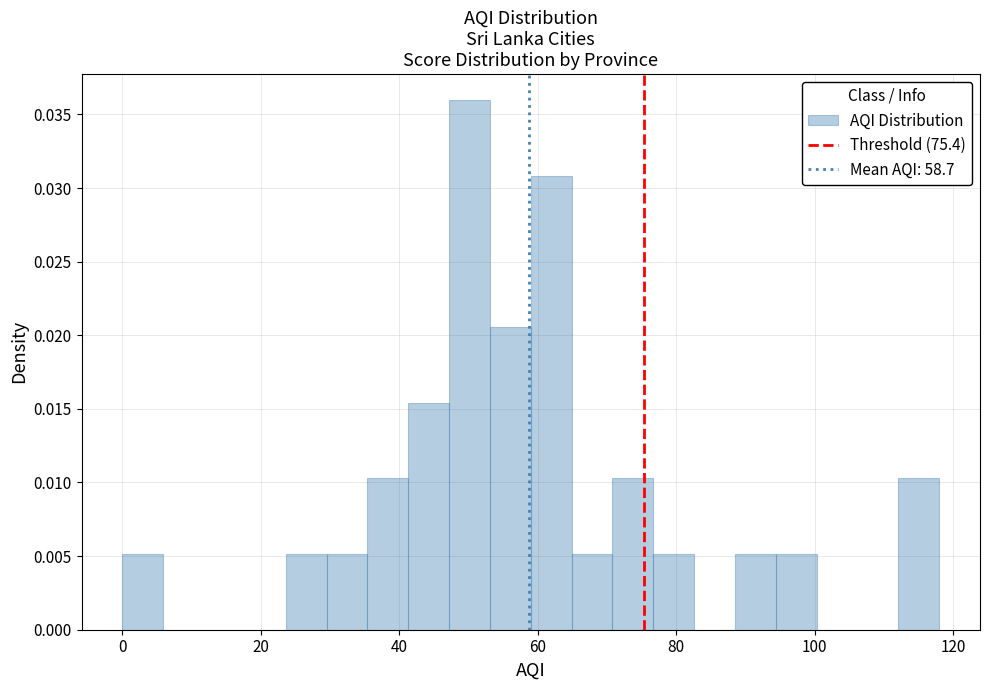

Read against the x-axis, roughly where is the centre of the tallest bar?

50